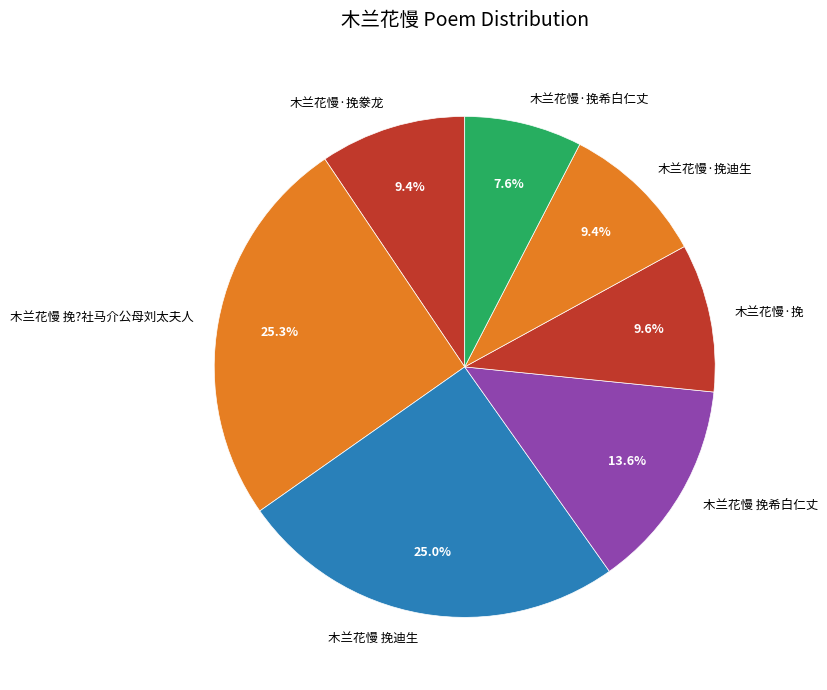

Which slice is the smallest?

木兰花慢·挽希白仁丈